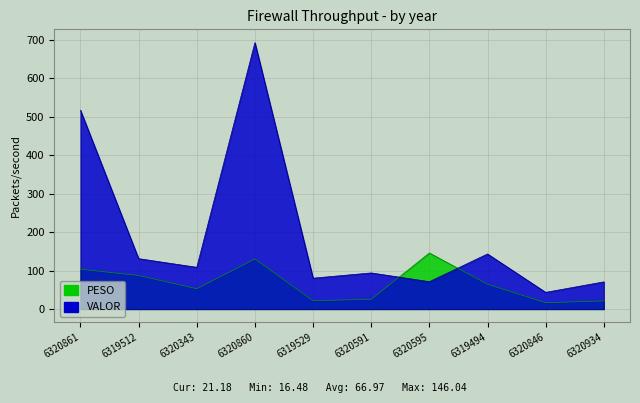

Where is PESO nearest to the value 81?

6319512